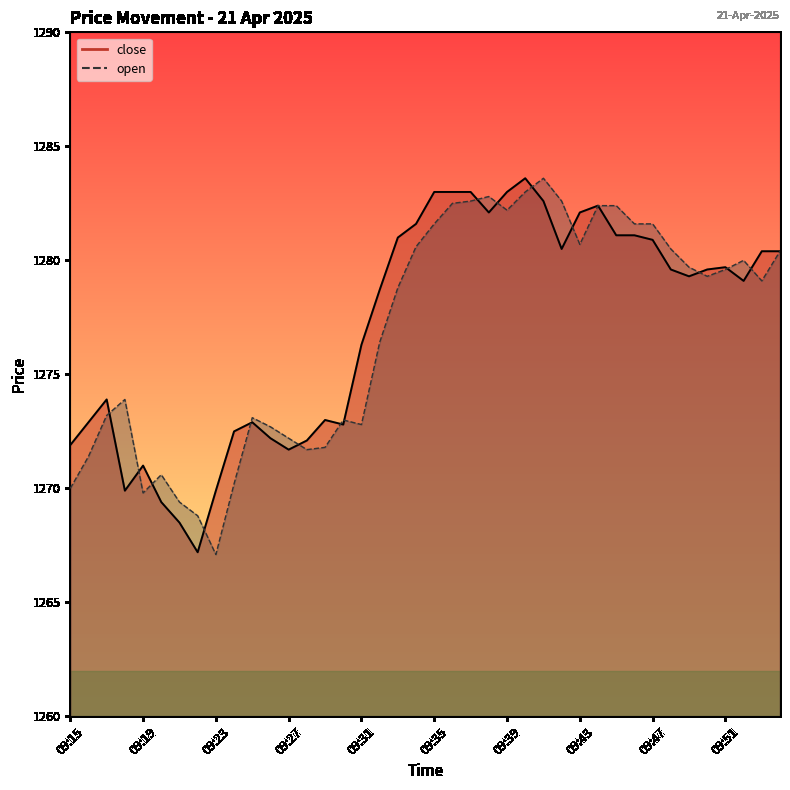

What is the lowest value of the close series?

1267.2